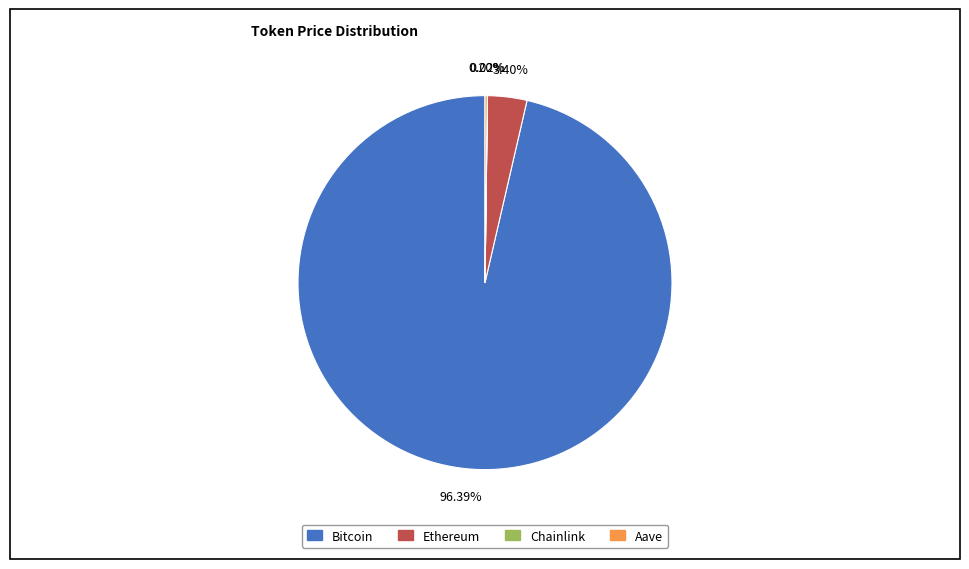

Does Ethereum represent more than half of the total?

No